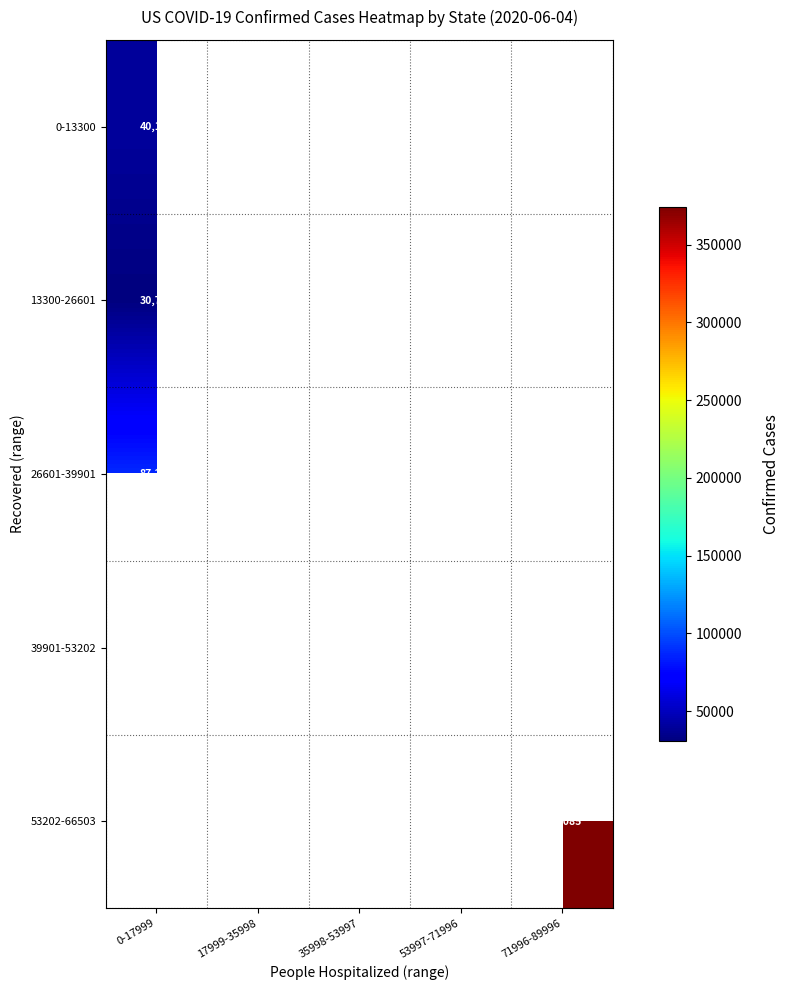

At which label does 39901-53202 reach its peak?

0-17999